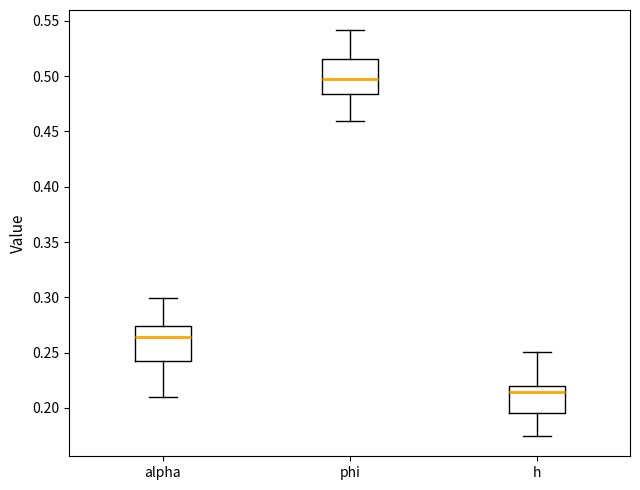

Reading left to right, read every box against the y-axis: the position of its median line, the range the box covers, and the ends of its whiskers. The values are not printed on the chart, so give them approximately, as read against the axis.

alpha: median 0.265, box 0.240 to 0.275, whiskers 0.210 to 0.300
phi: median 0.500, box 0.485 to 0.515, whiskers 0.460 to 0.540
h: median 0.215, box 0.195 to 0.220, whiskers 0.175 to 0.250